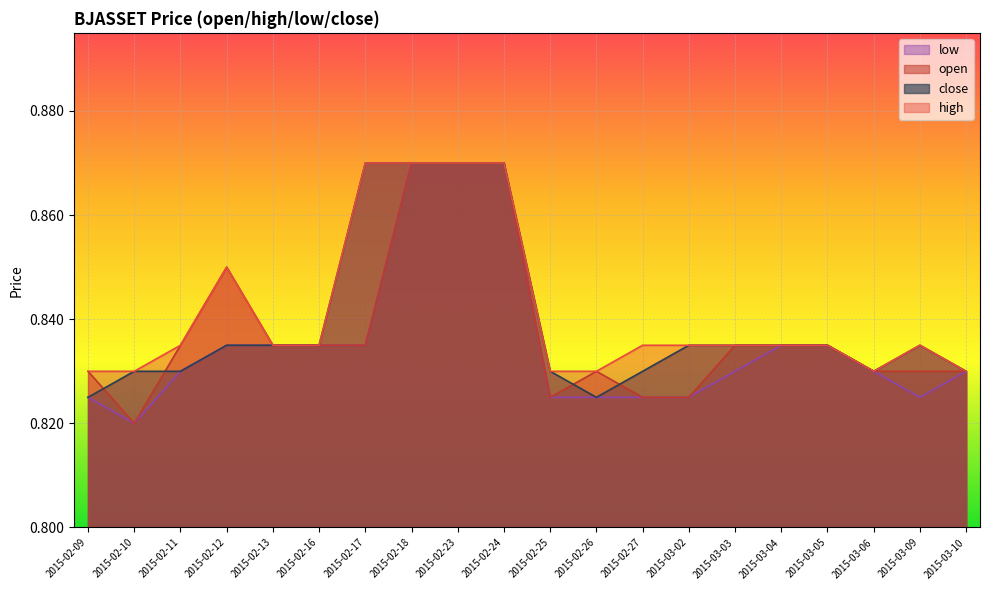

What is the maximum value for close?

0.9